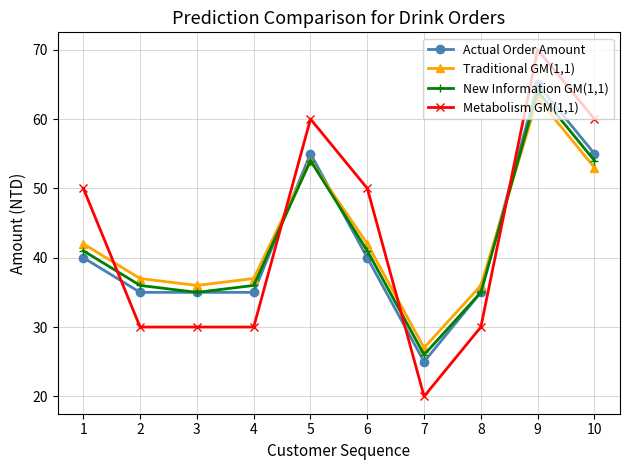

How many intersections are there between Actual Order Amount and Traditional GM(1,1)?

3